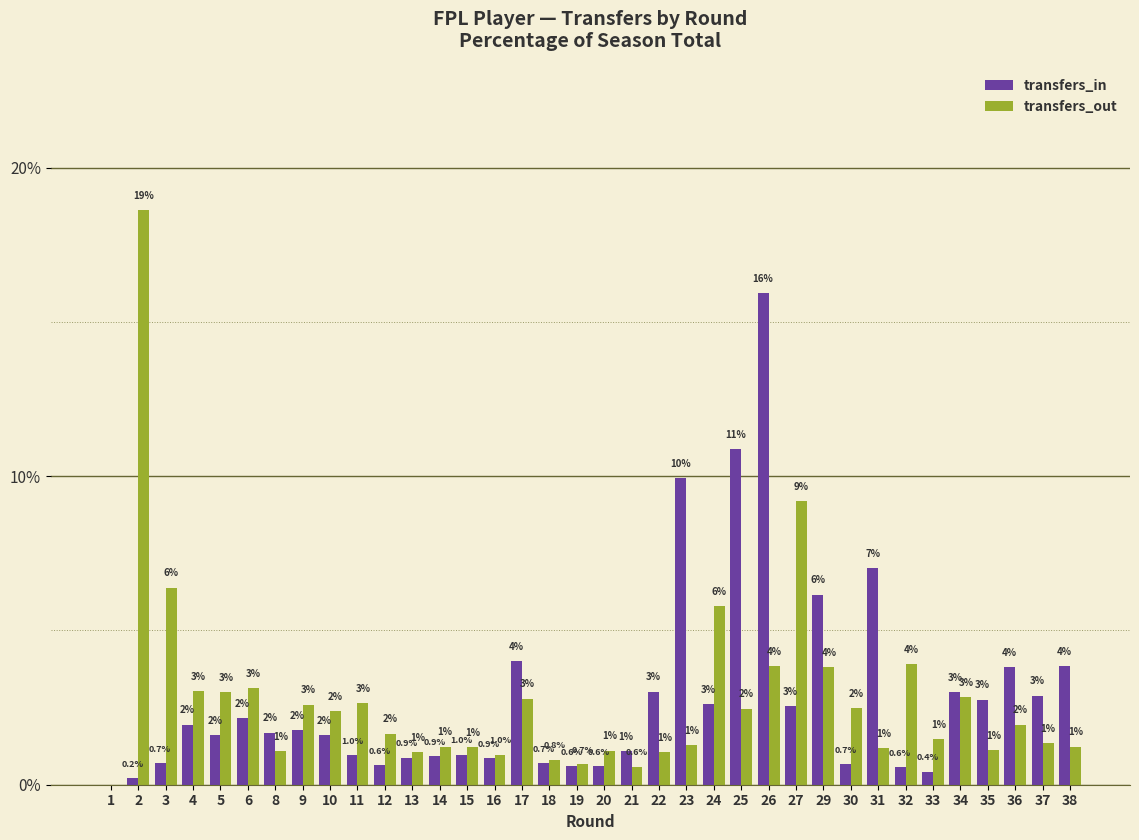

What value does the transfers_in series have at 3?

0.7